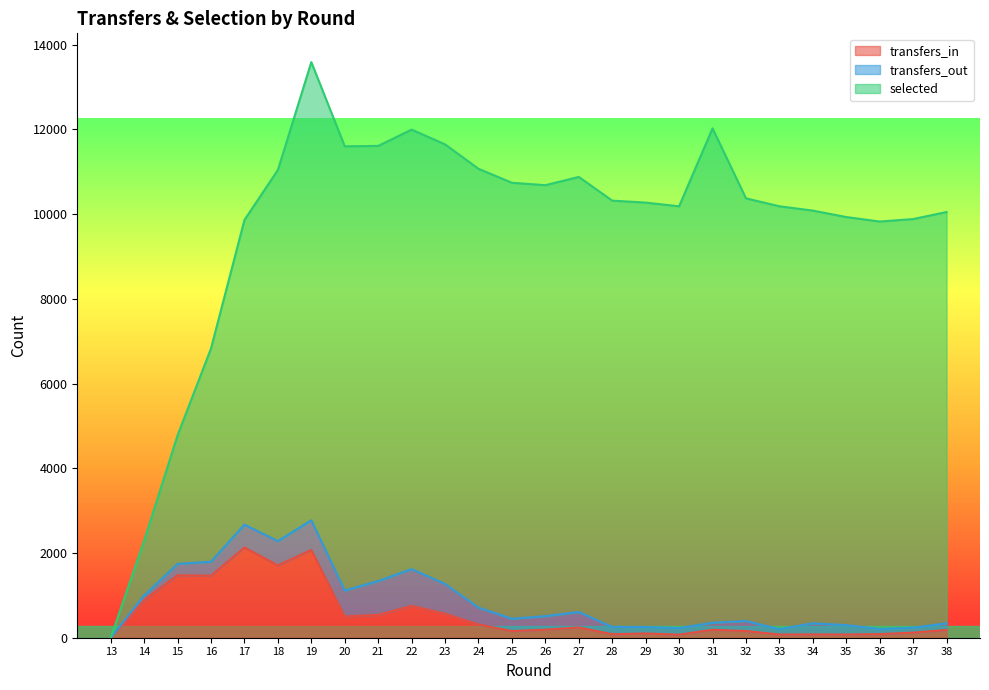

What is the total value across all series at 20?

11601